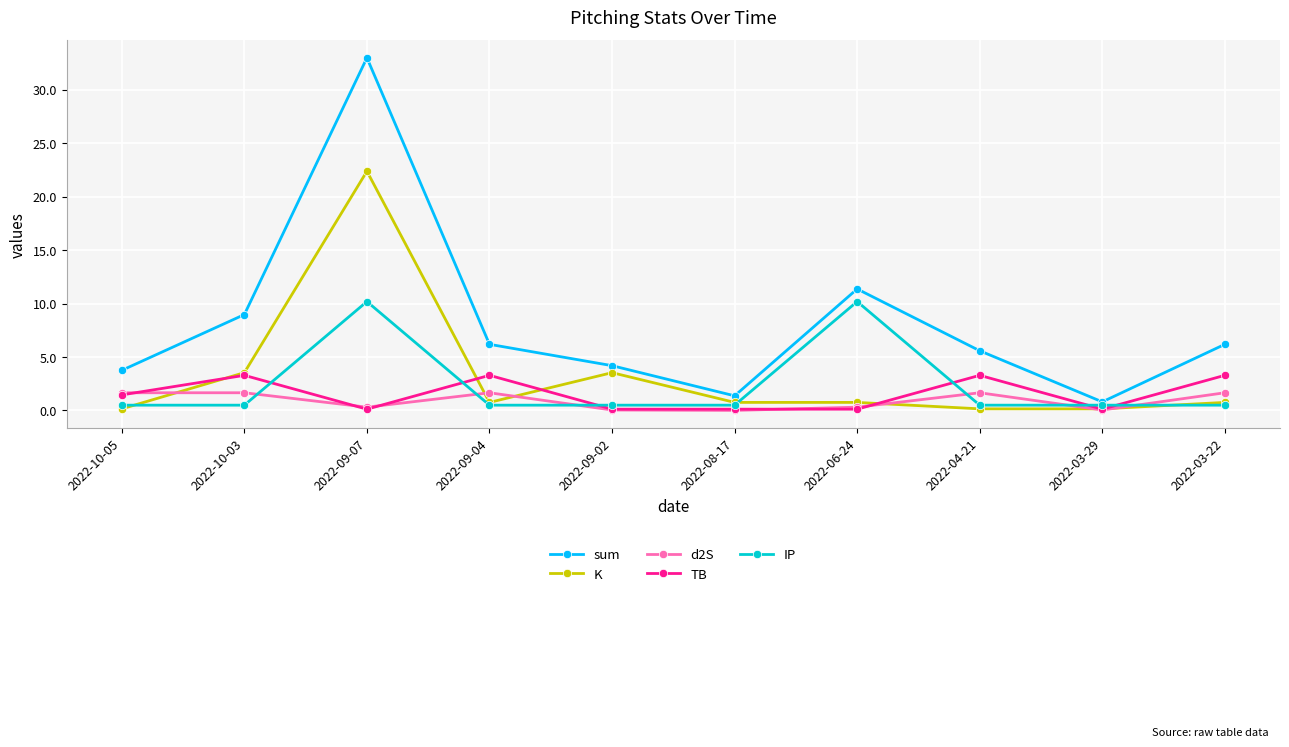

What is the spread (max minus min) of values at 2022-10-05?

3.6